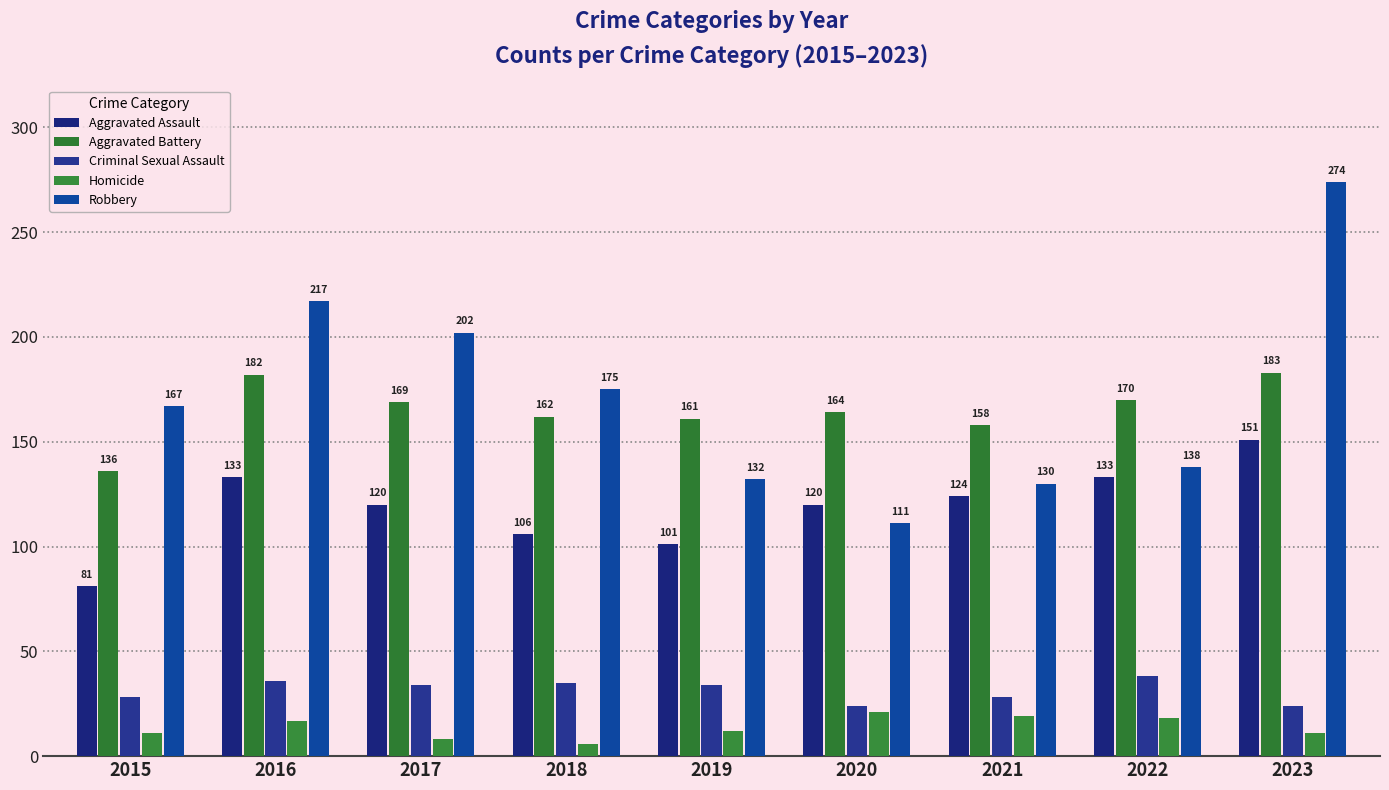

What is the difference between the Aggravated Battery values at 2020 and 2022?

6